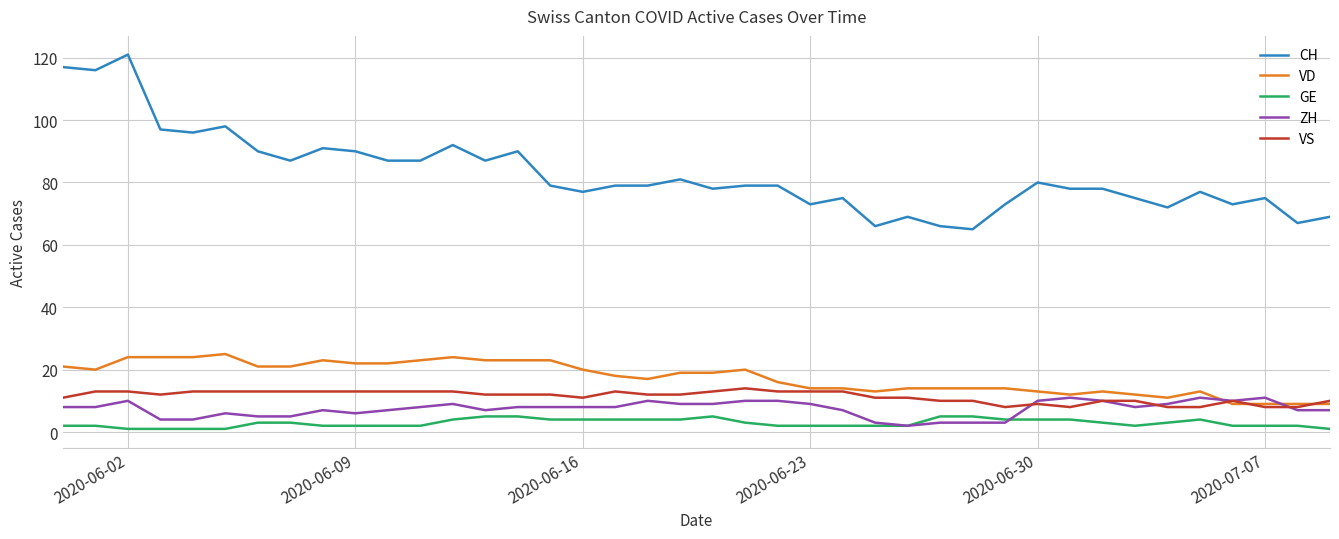

Which series has the widest spread of values?

CH